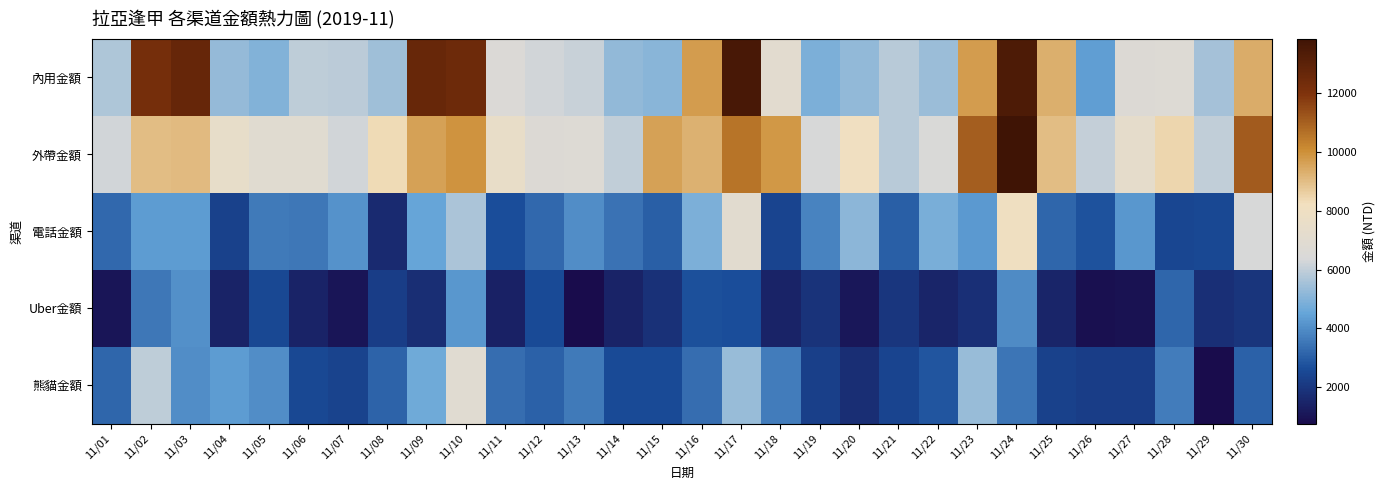

Reading left to right, extract all data points from this chart.

內用金額: 11/01=5700	11/02=12251	11/03=12710	11/04=5290	11/05=4990	11/06=5930	11/07=5894	11/08=5454	11/09=12642	11/10=12515	11/11=6555	11/12=6251	11/13=6083	11/14=5235	11/15=5090	11/16=9719	11/17=13565	11/18=7067	11/19=4878	11/20=5215	11/21=5859	11/22=5374	11/23=9750	11/24=13410	11/25=9300	11/26=4365	11/27=6678	11/28=6701	11/29=5526	11/30=9380
外帶金額: 11/01=6235	11/02=9010	11/03=9046	11/04=7459	11/05=6950	11/06=6970	11/07=6231	11/08=8351	11/09=9610	11/10=9935	11/11=7525	11/12=6688	11/13=6697	11/14=6002	11/15=9651	11/16=9260	11/17=10575	11/18=9829	11/19=6335	11/20=8117	11/21=5861	11/22=6483	11/23=11040	11/24=13845	11/25=8990	11/26=6030	11/27=7303	11/28=8445	11/29=5990	11/30=11106
電話金額: 11/01=3230	11/02=4309	11/03=4320	11/04=2340	11/05=3600	11/06=3565	11/07=4125	11/08=1645	11/09=4504	11/10=5650	11/11=2660	11/12=3255	11/13=4005	11/14=3420	11/15=3025	11/16=4890	11/17=7000	11/18=2439	11/19=3810	11/20=5150	11/21=3013	11/22=4813	11/23=4285	11/24=8030	11/25=3205	11/26=2800	11/27=4195	11/28=2455	11/29=2505	11/30=6375
Uber金額: 11/01=1060	11/02=3525	11/03=4060	11/04=1470	11/05=2500	11/06=1425	11/07=1055	11/08=2230	11/09=1740	11/10=4230	11/11=1375	11/12=2600	11/13=765	11/14=1460	11/15=1875	11/16=2740	11/17=2700	11/18=1455	11/19=1900	11/20=1090	11/21=2015	11/22=1495	11/23=1810	11/24=3930	11/25=1500	11/26=865	11/27=920	11/28=3195	11/29=1810	11/30=1950
熊貓金額: 11/01=3195	11/02=5925	11/03=3995	11/04=4290	11/05=4030	11/06=2525	11/07=2385	11/08=3160	11/09=4655	11/10=6930	11/11=3360	11/12=3065	11/13=3575	11/14=2550	11/15=2585	11/16=3350	11/17=5335	11/18=3650	11/19=2255	11/20=1735	11/21=2405	11/22=2835	11/23=5310	11/24=3505	11/25=2340	11/26=2195	11/27=2210	11/28=3635	11/29=760	11/30=3095